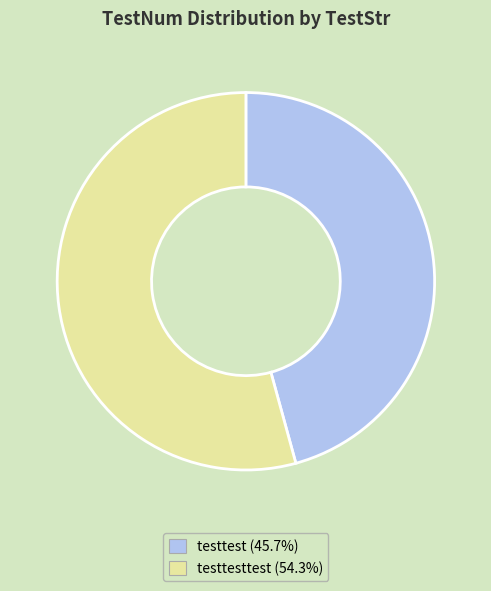

Is there a majority slice in this chart?

Yes